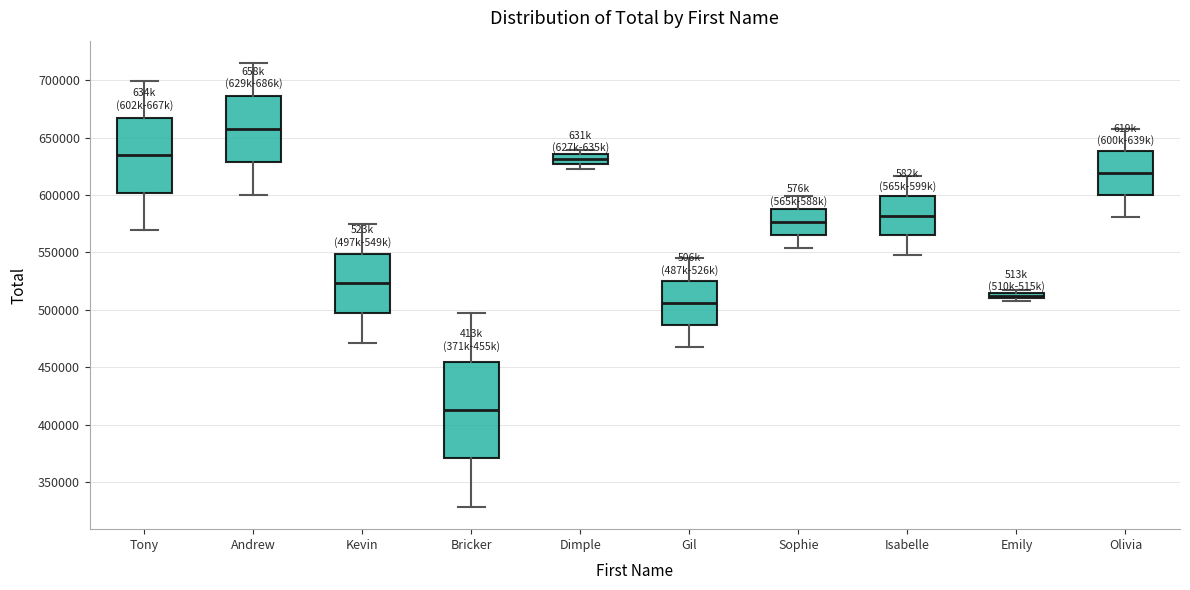

Where does the upper whisker of the box for Sophie end on the y-axis? The values are not printed on the chart, so give them approximately, as read against the axis.

600000